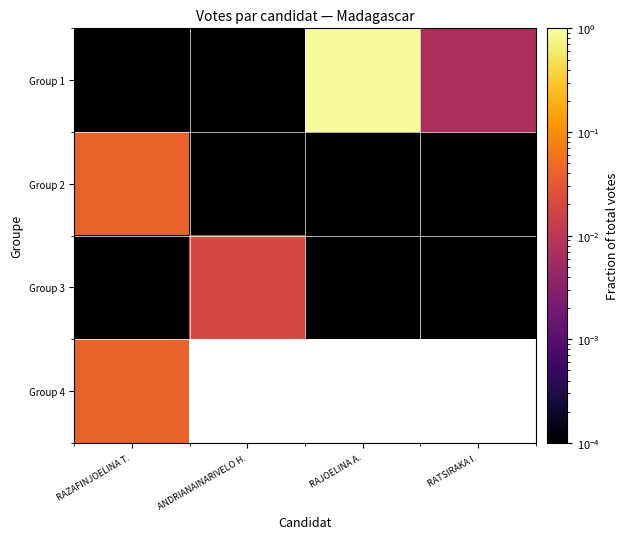

How many data points does each series have?

4